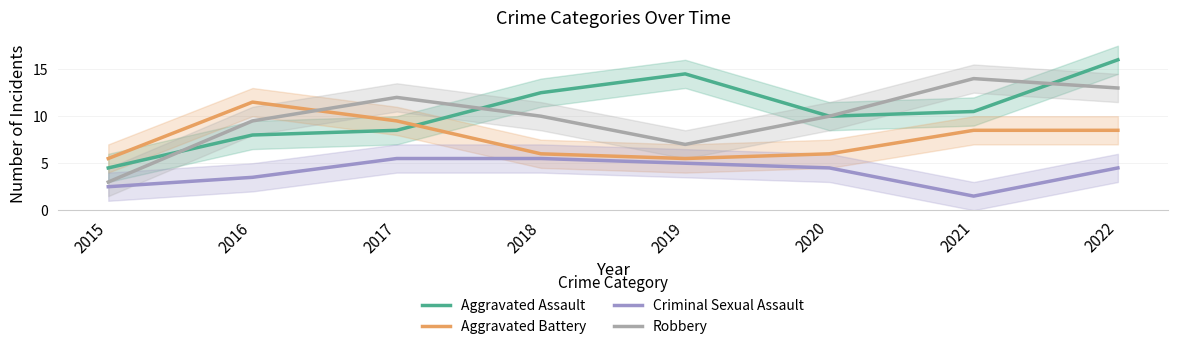

True or false: Aggravated Battery and Criminal Sexual Assault intersect in this chart.

False